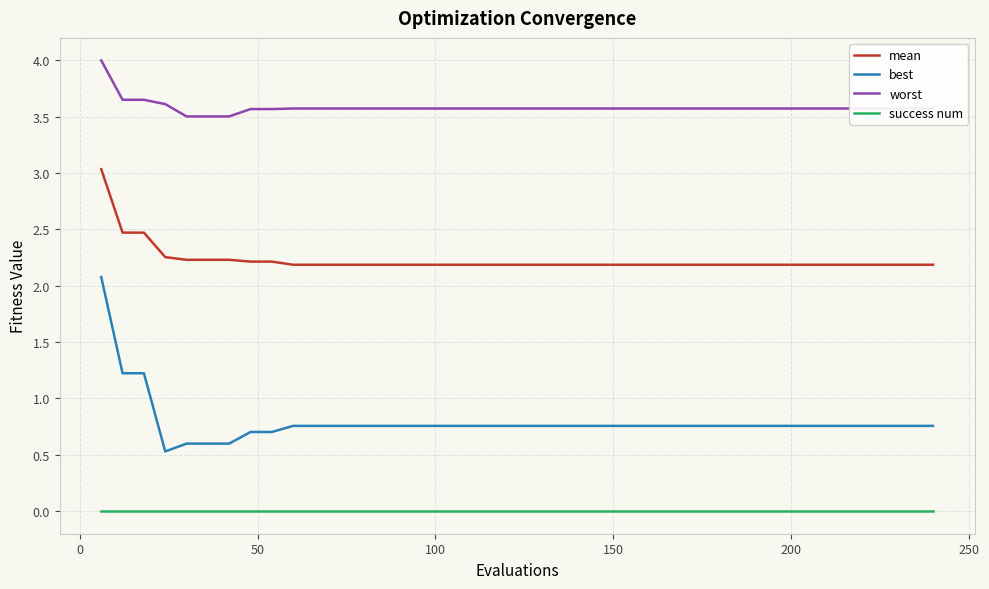

List the series in order of their peak value, highest first.

worst, mean, best, success num